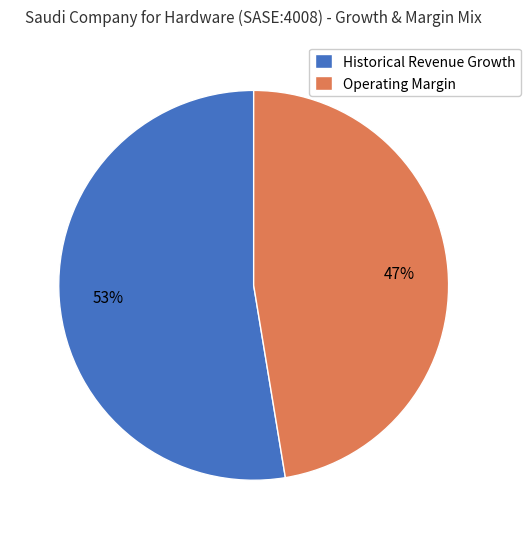

Rank the categories by value from lowest to highest.

Operating Margin, Historical Revenue Growth